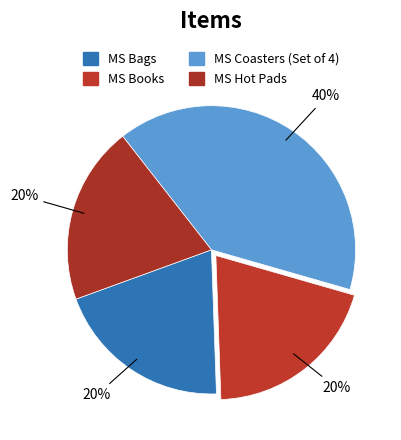

True or false: MS Coasters (Set of 4) accounts for 40% of the total.

True